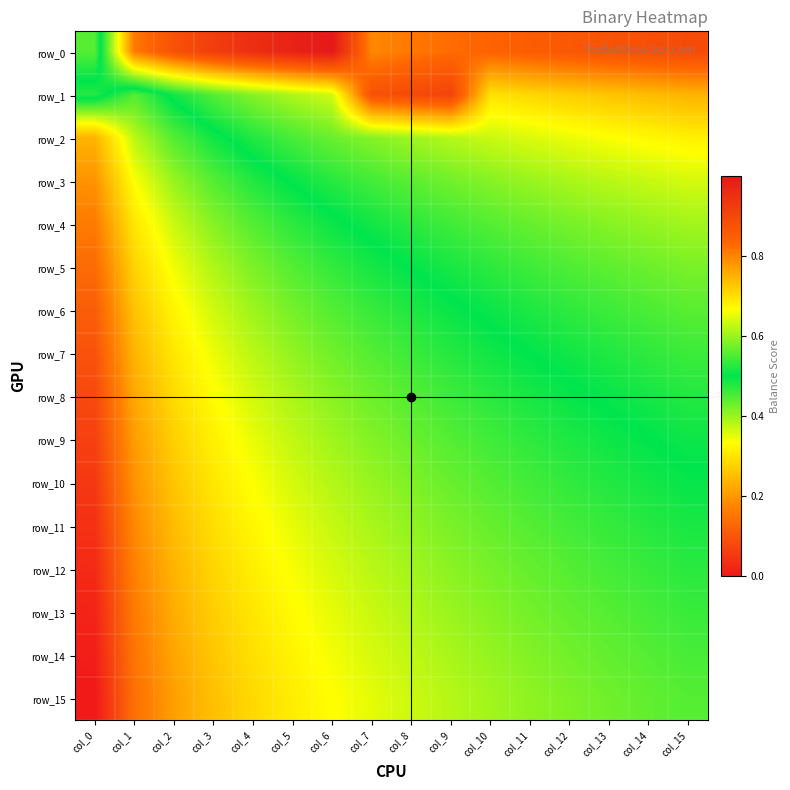

Count the number of data series in this chart.

16